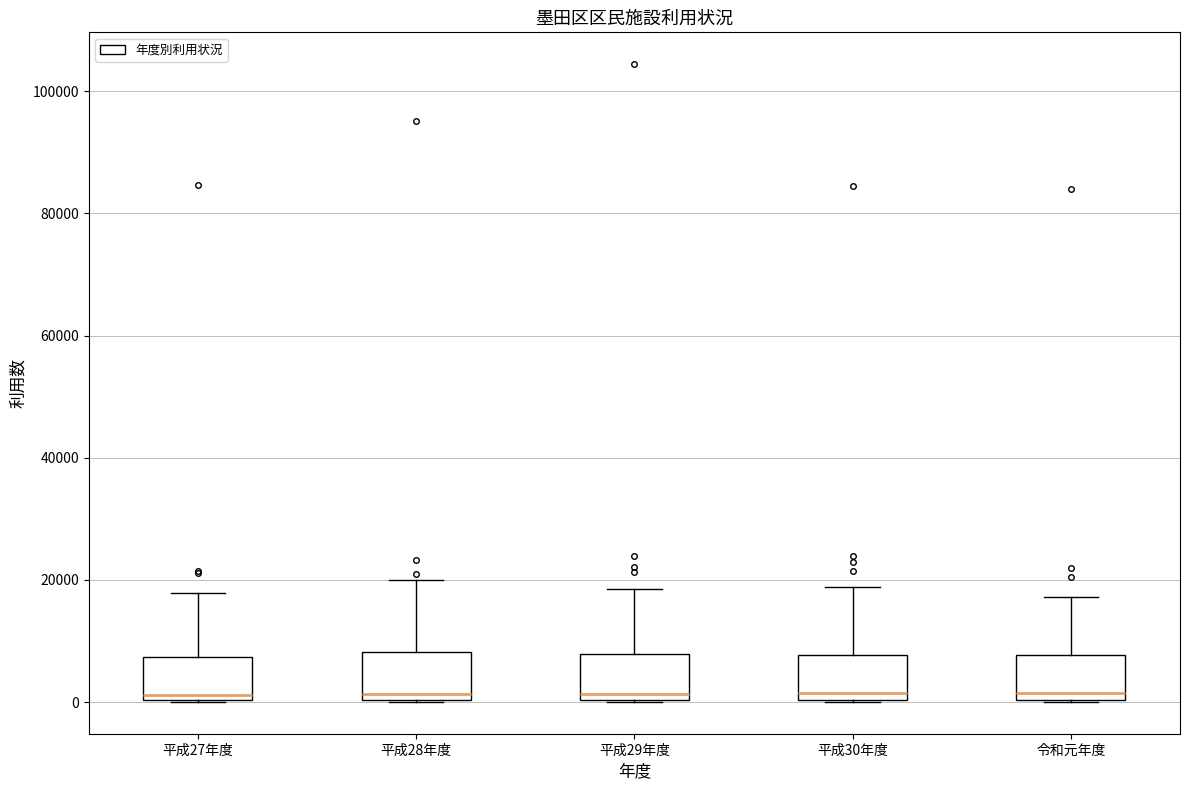

Reading left to right, read every box against the y-axis: the position of its median line, the range the box covers, and the ends of its whiskers. The values are not printed on the chart, so give them approximately, as read against the axis.

平成27年度: median 2000, box 0 to 8000, whiskers 0 to 18000
平成28年度: median 2000, box 0 to 8000, whiskers 0 to 20000
平成29年度: median 2000, box 0 to 8000, whiskers 0 to 18000
平成30年度: median 2000, box 0 to 8000, whiskers 0 to 18000
令和元年度: median 2000, box 0 to 8000, whiskers 0 to 18000